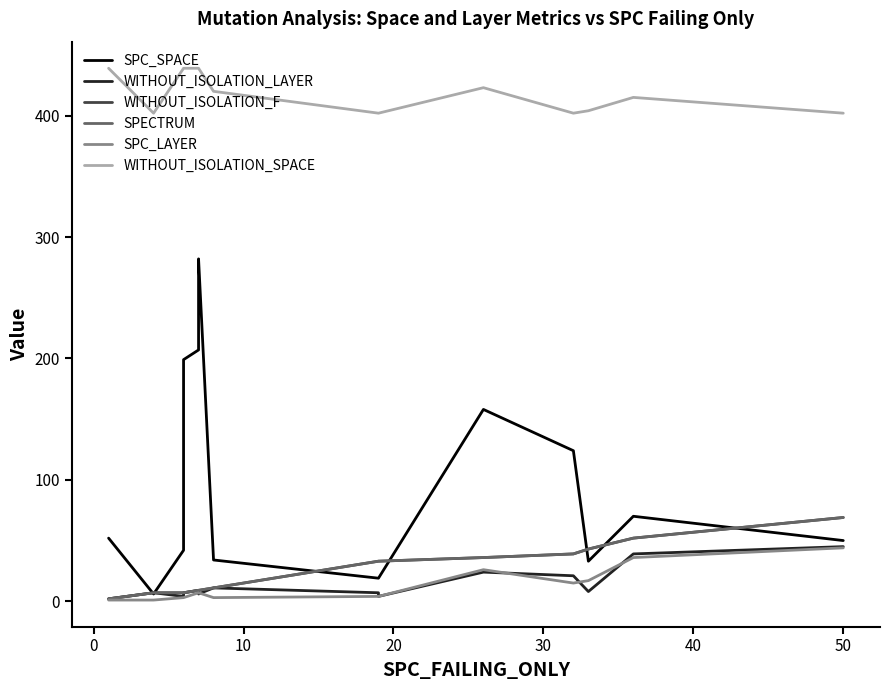

Is the value of SPC_LAYER at 13 greater than the value of WITHOUT_ISOLATION_LAYER at 13?

No